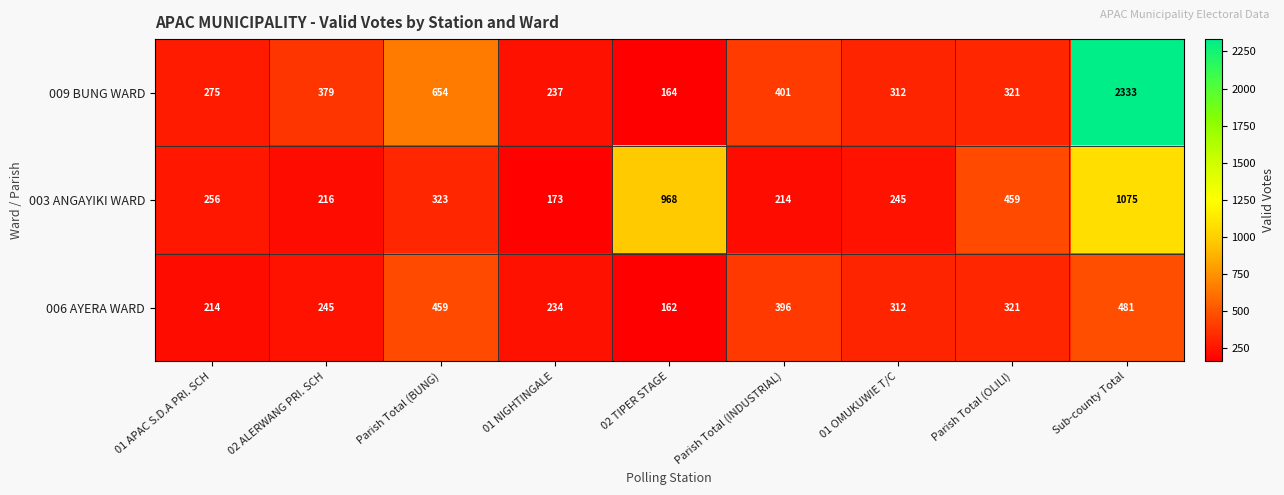

At which label is 006 AYERA WARD closest to 321?

Parish Total (OLILI)